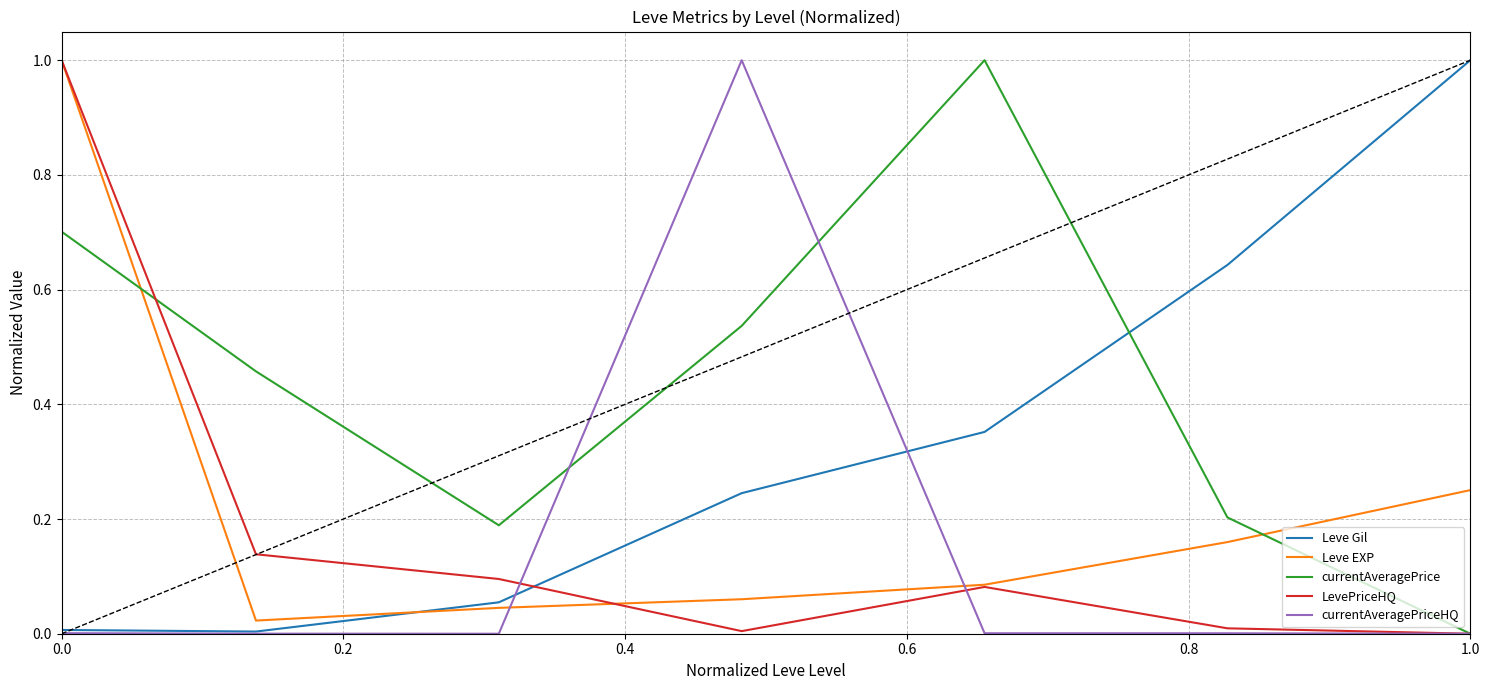

What is the maximum value shown in the chart?

1.0